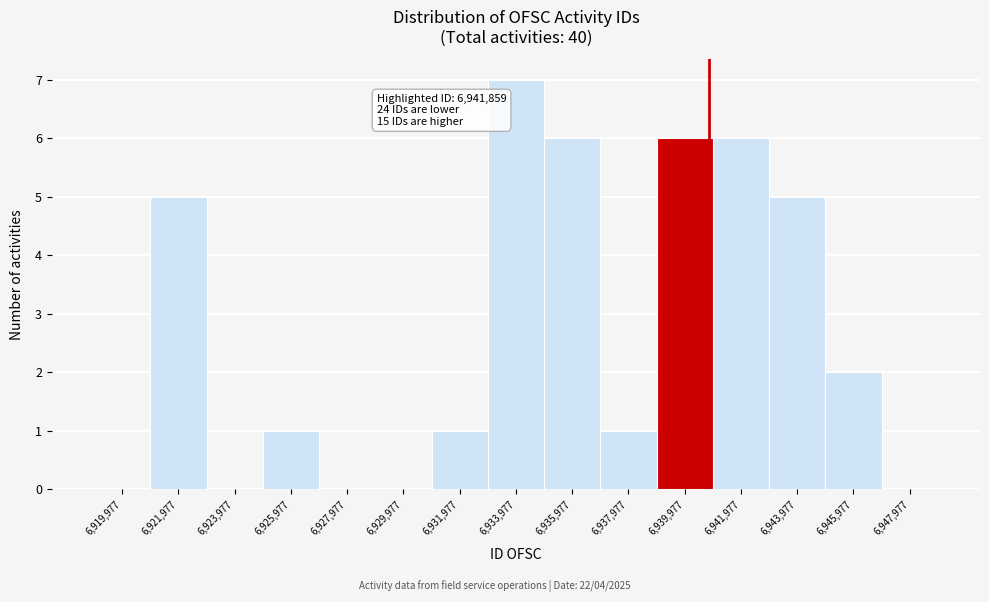

Reading left to right, what are all the values shown in this chart?

6,919,977=0	6,921,977=5	6,923,977=0	6,925,977=1	6,927,977=0	6,929,977=0	6,931,977=1	6,933,977=7	6,935,977=6	6,937,977=1	6,939,977=6	6,941,977=6	6,943,977=5	6,945,977=2	6,947,977=0